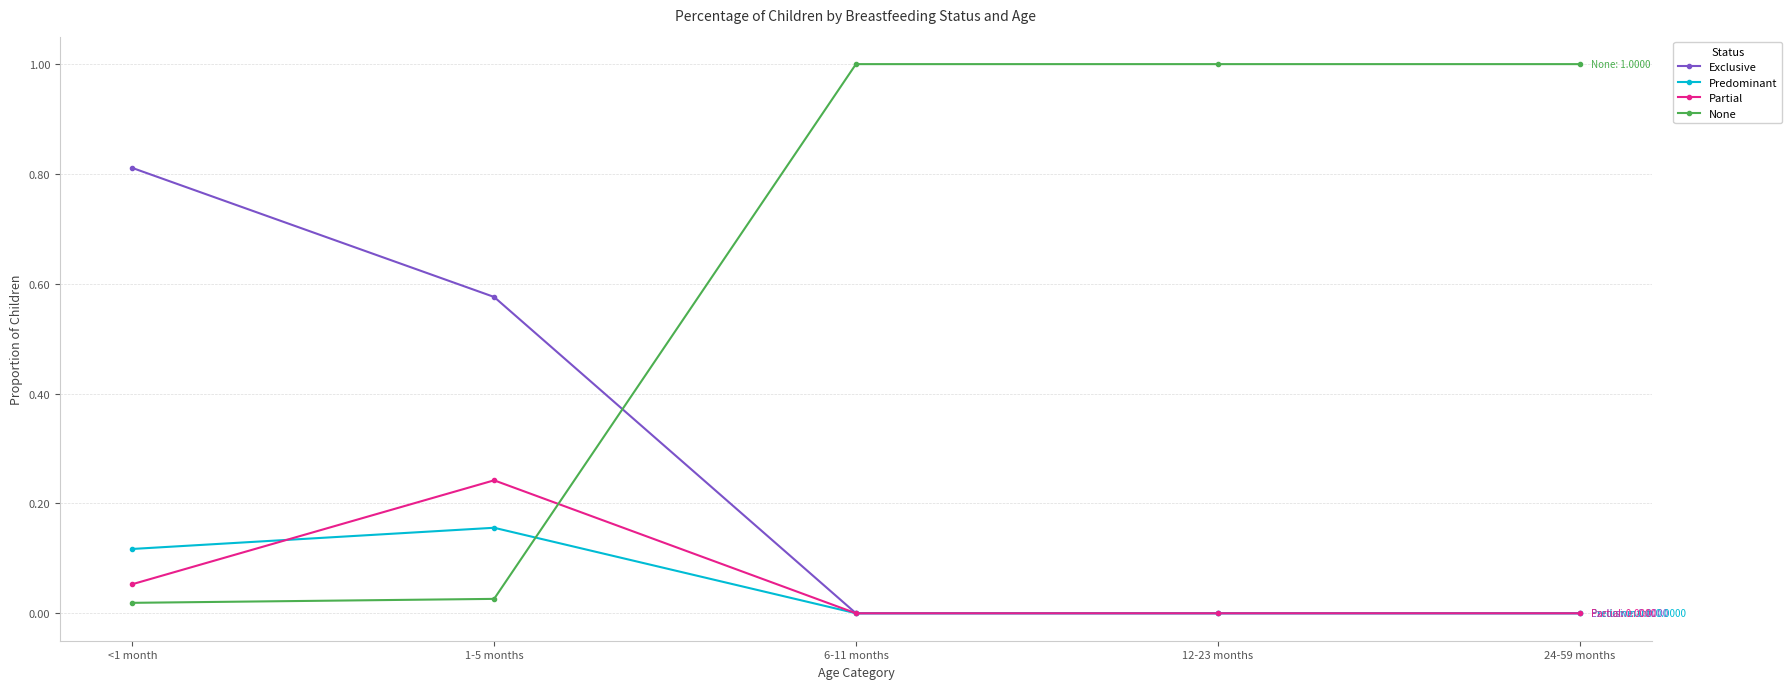

Which series has the largest total across all categories?

None